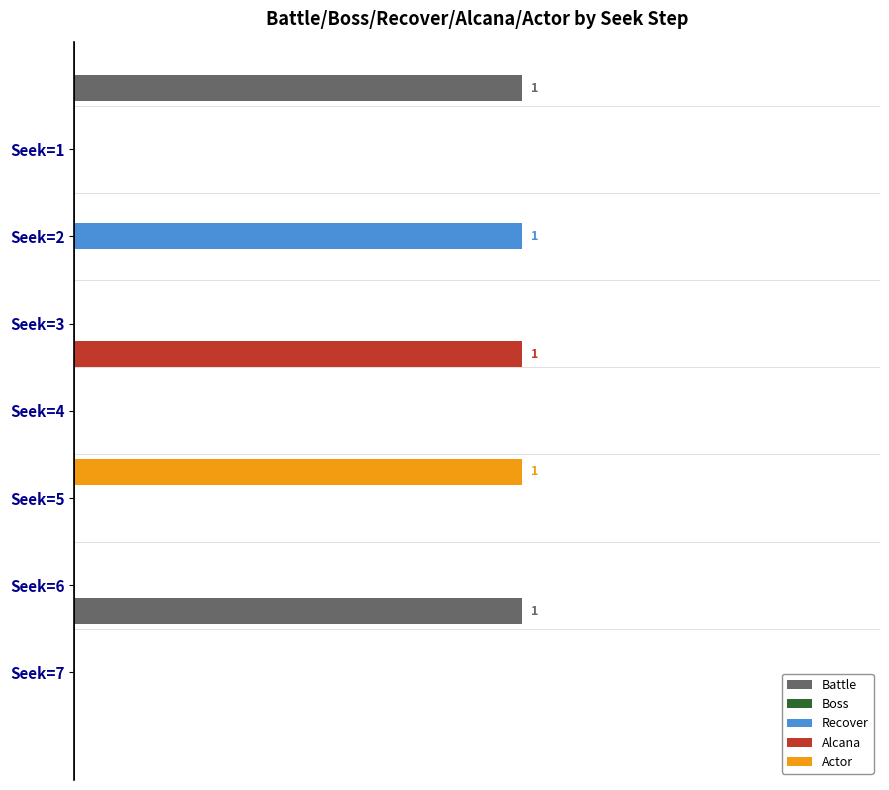

Count the number of data series in this chart.

5